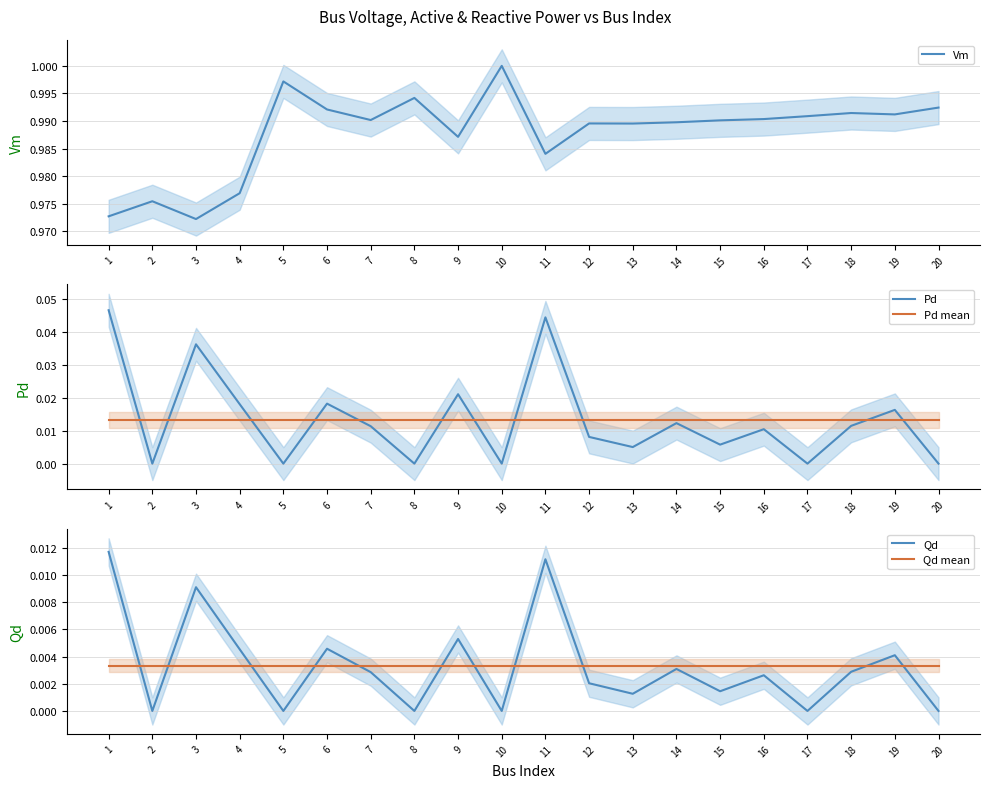

True or false: Qd mean and Pd mean intersect in this chart.

False